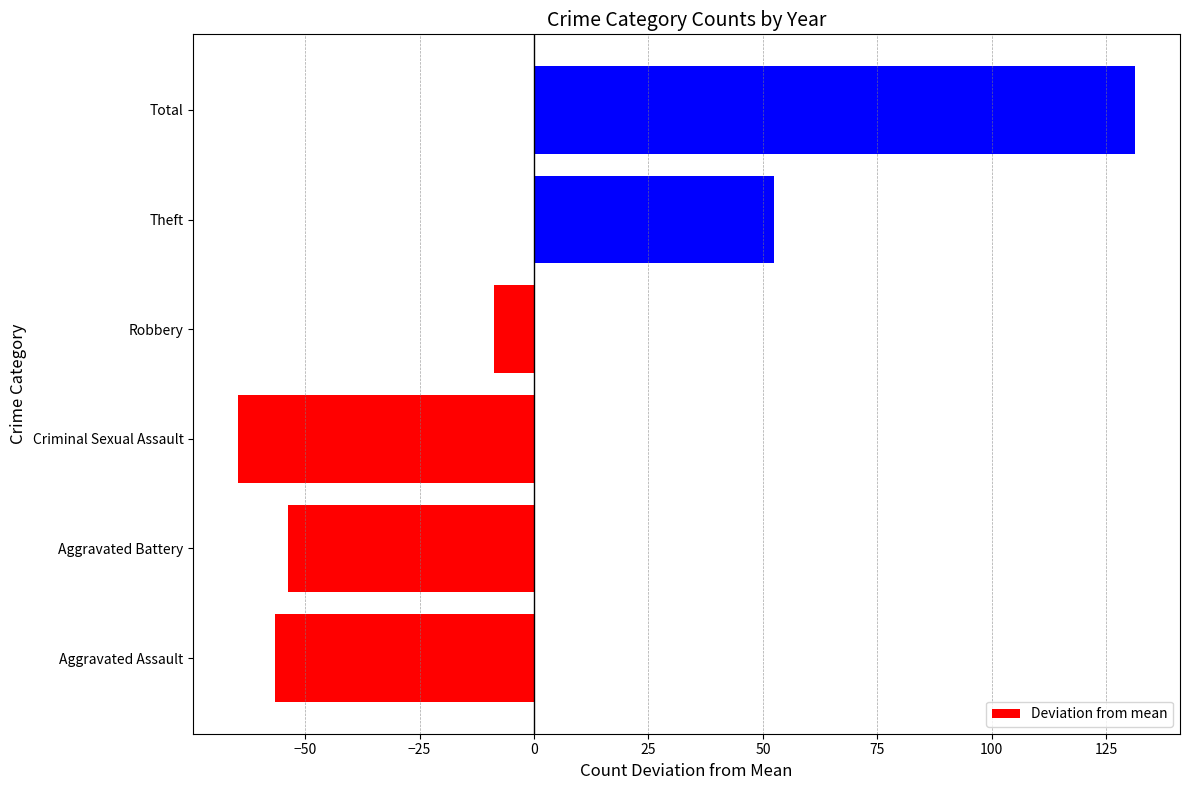

At which category does the chart reach its minimum across all series?

Criminal Sexual Assault